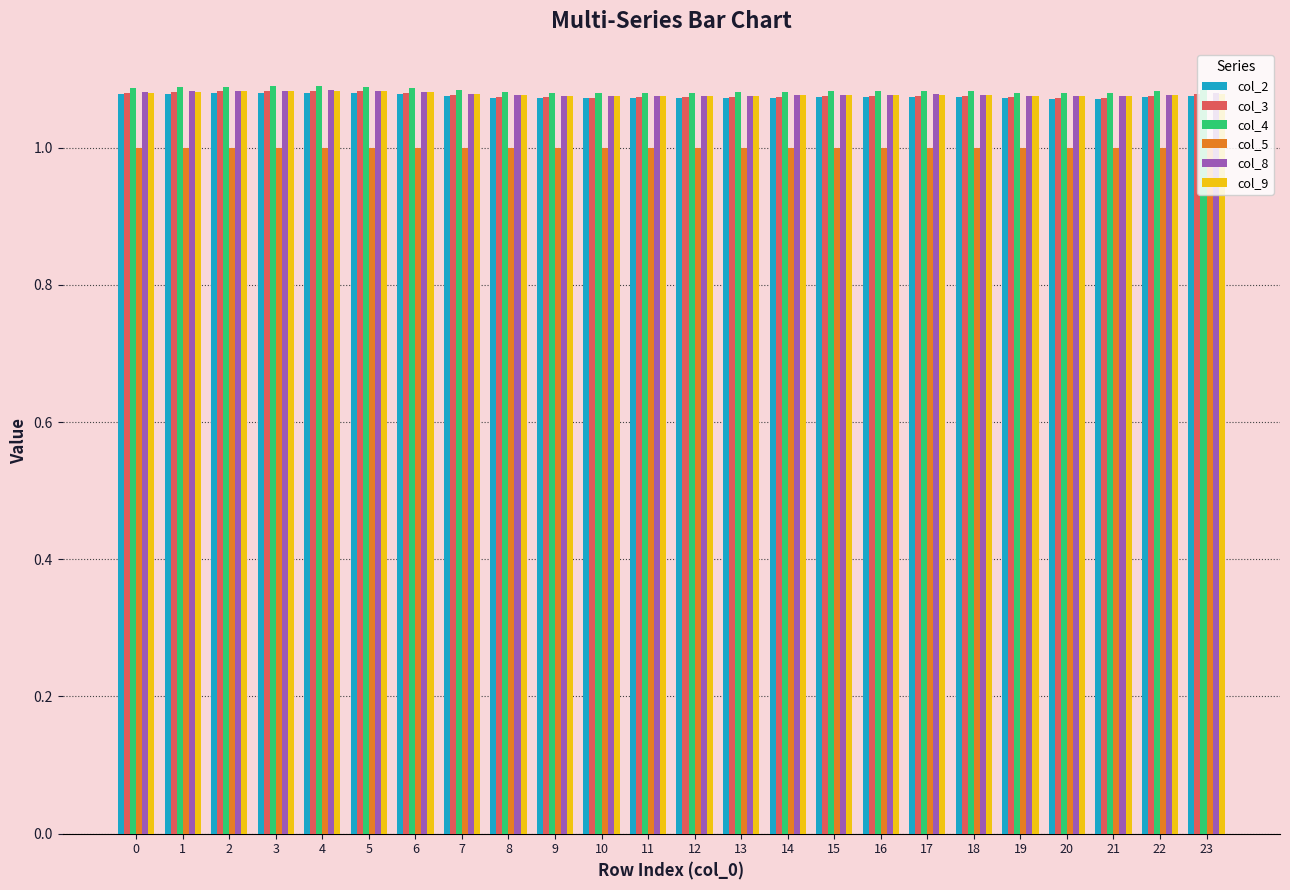

Is it true that col_5 equals 1.0 at 3?

True